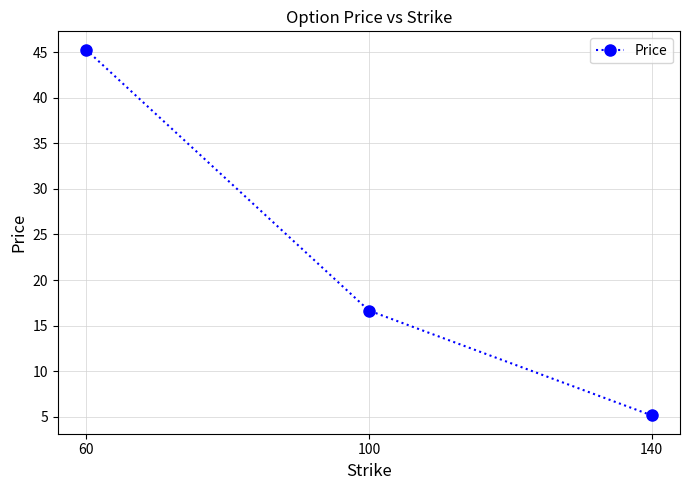

Reading right to left, extract all data points from this chart.

140=5.1	100=16.6	60=45.3